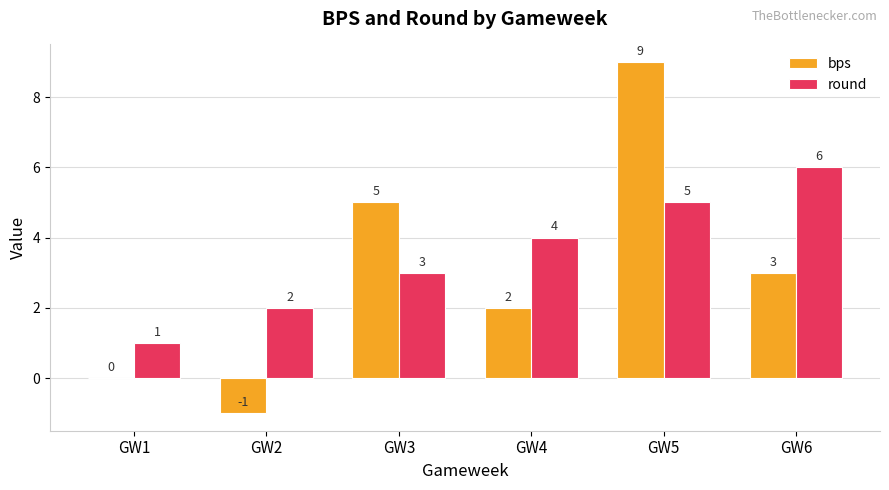

Reading right to left, transcribe all the data shown in this chart.

bps: 3	9	2	5	-1	0
round: 6	5	4	3	2	1